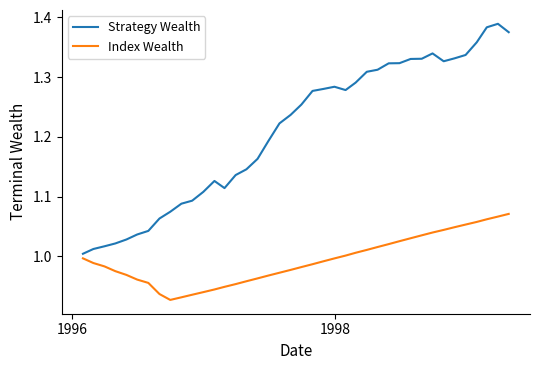

Is this an area chart (filled region under the line)?

No